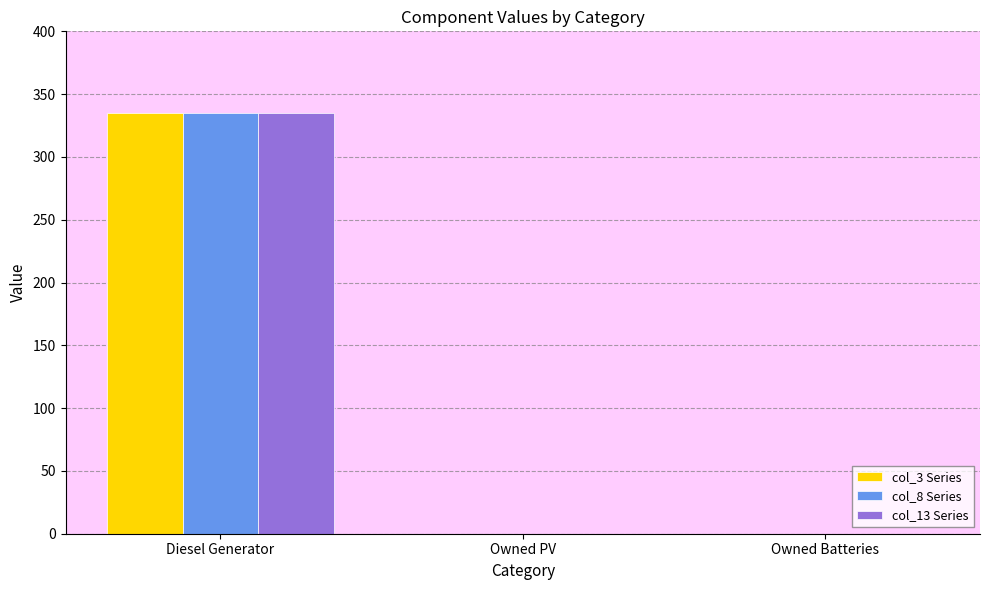

At which category is the sum across all series the highest?

Diesel Generator